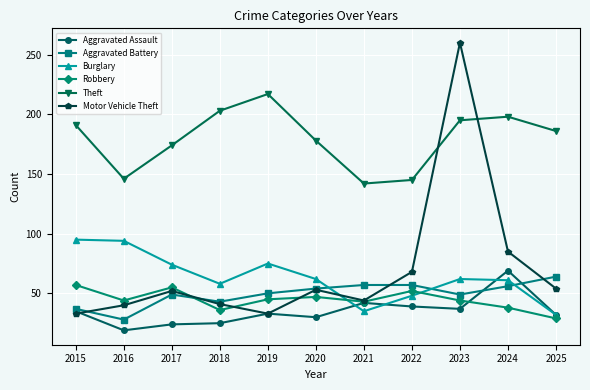

What is the sum of the Aggravated Battery values at 2016 and 2020?

82